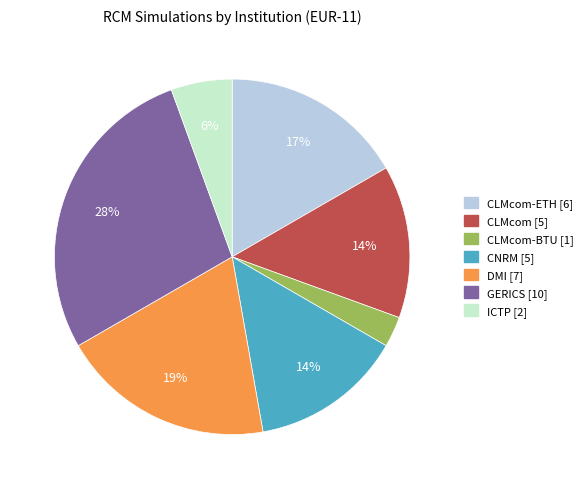

What percentage is the CNRM [5] slice, to the nearest percent?

14%